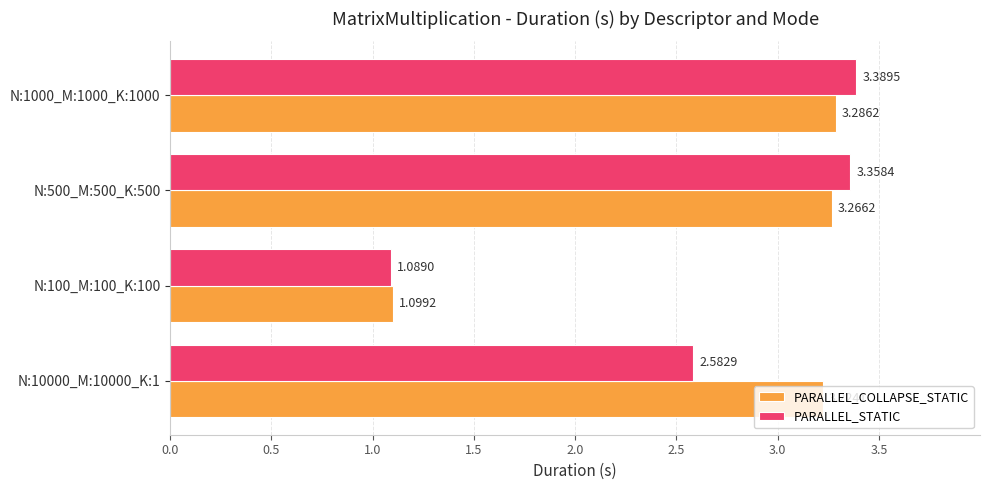

Between N:10000_M:10000_K:1 and N:100_M:100_K:100, which series saw the biggest shift?

PARALLEL_COLLAPSE_STATIC